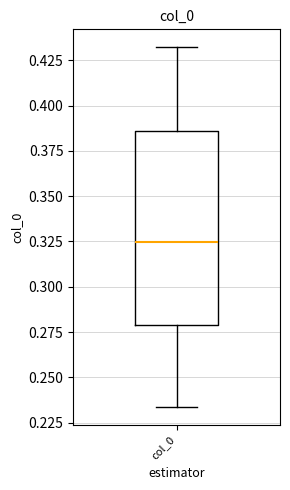

Where does the median line of the box for col_0 sit on the y-axis? The values are not printed on the chart, so give them approximately, as read against the axis.

0.325